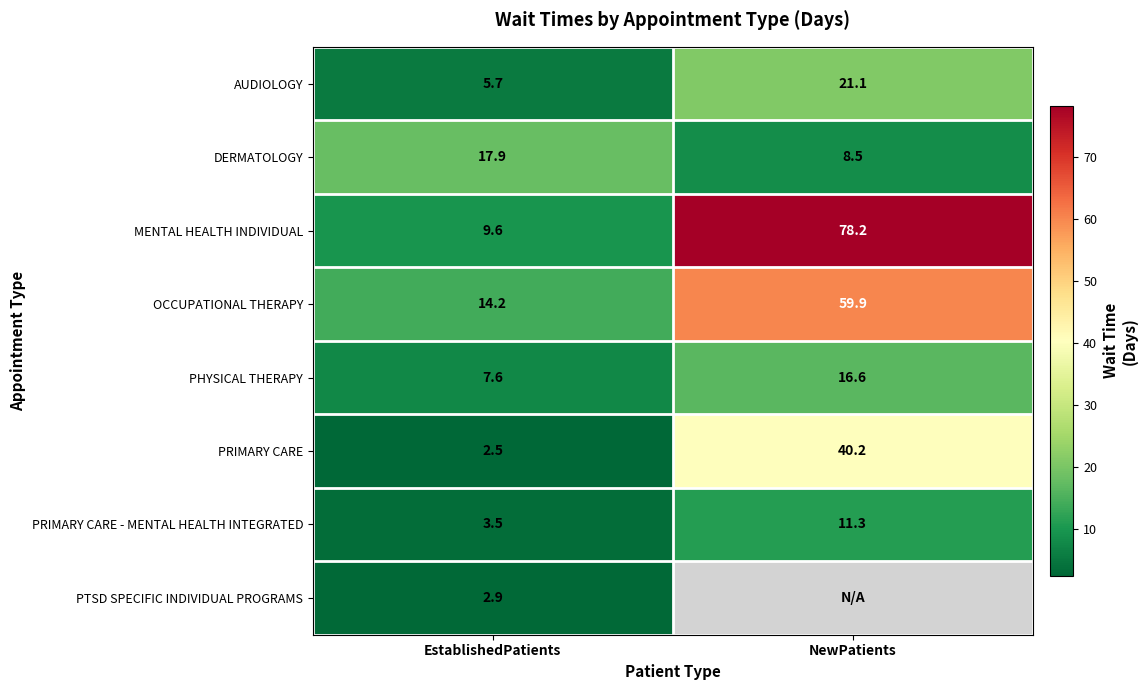

What is the sum of all PRIMARY CARE values?

42.7